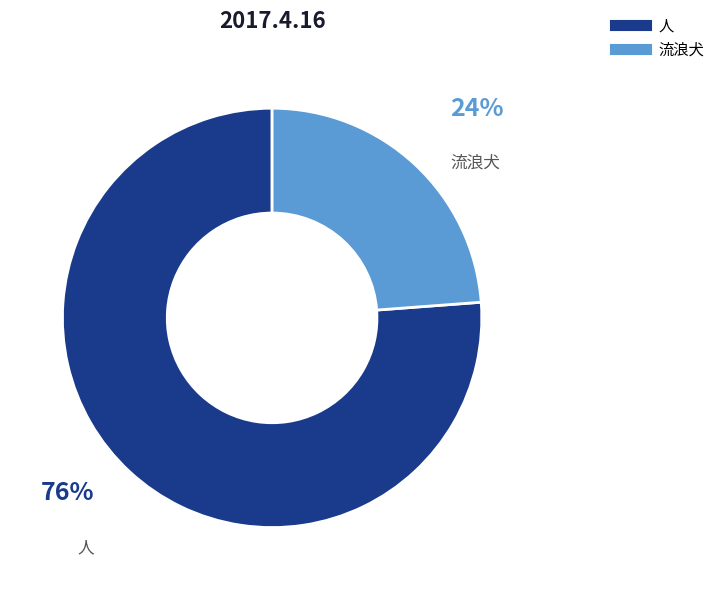

To the nearest percent, what percentage of the pie is 人?

76%